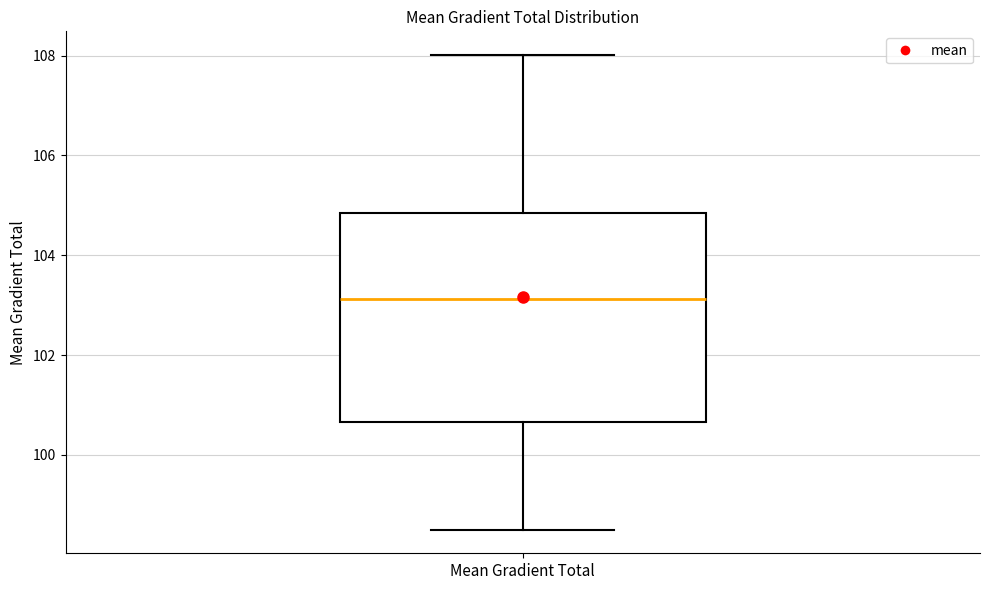

Where does the upper whisker of the box for Mean Gradient Total end on the y-axis? The values are not printed on the chart, so give them approximately, as read against the axis.

108.0